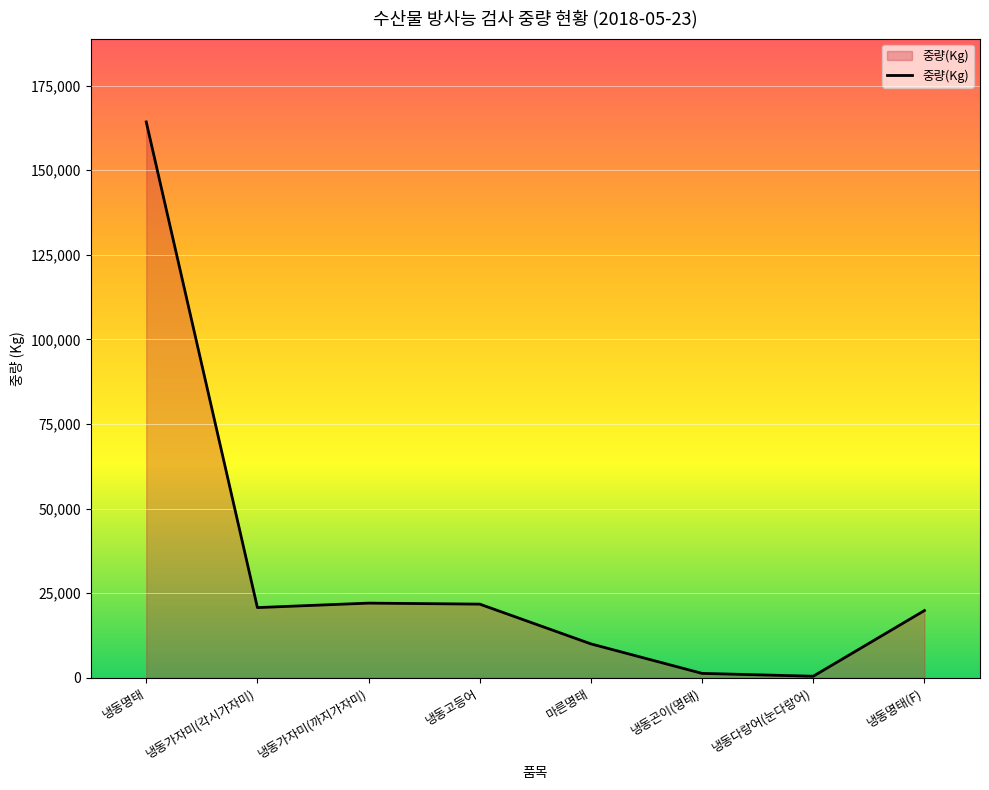

What is the change in value from 마른명태 to 냉동명태(F)?

+9850